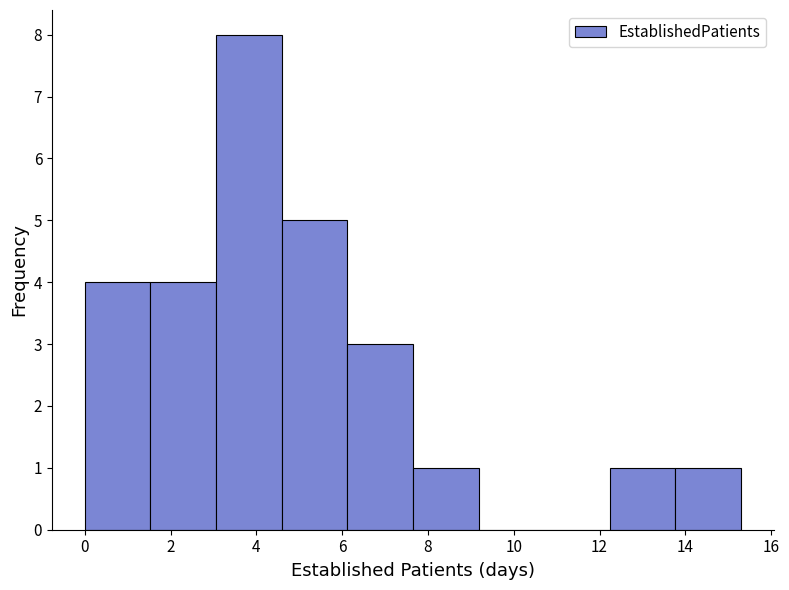

Which range on the x-axis has the tallest bar?

3.0 to 4.6